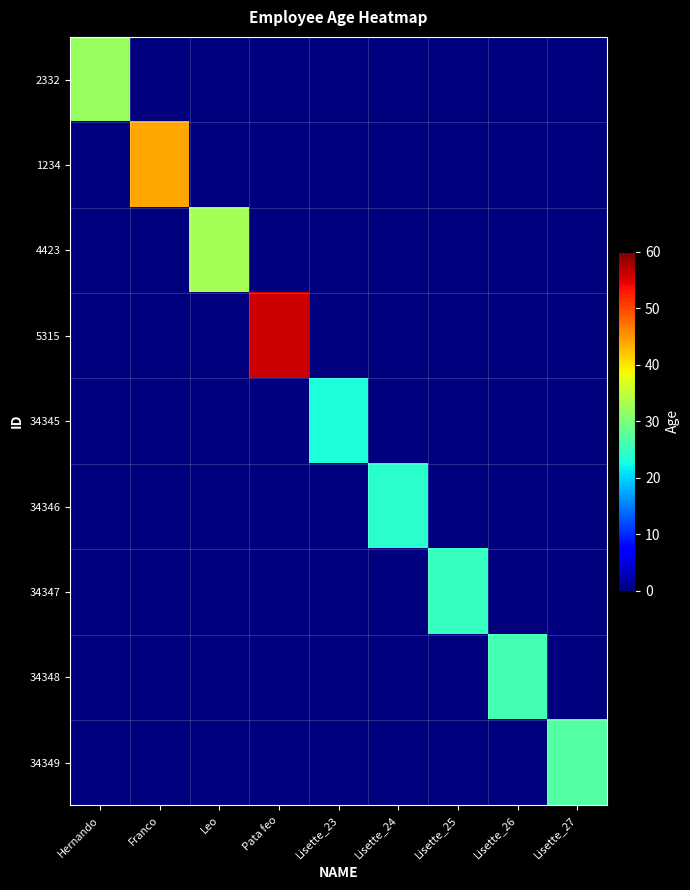

Reading right to left, transcribe all the data shown in this chart.

2332: Lisette_27=0	Lisette_26=0	Lisette_25=0	Lisette_24=0	Lisette_23=0	Pata feo=0	Leo=0	Franco=0	Hernando=32
1234: Lisette_27=0	Lisette_26=0	Lisette_25=0	Lisette_24=0	Lisette_23=0	Pata feo=0	Leo=0	Franco=44	Hernando=0
4423: Lisette_27=0	Lisette_26=0	Lisette_25=0	Lisette_24=0	Lisette_23=0	Pata feo=0	Leo=33	Franco=0	Hernando=0
5315: Lisette_27=0	Lisette_26=0	Lisette_25=0	Lisette_24=0	Lisette_23=0	Pata feo=56	Leo=0	Franco=0	Hernando=0
34345: Lisette_27=0	Lisette_26=0	Lisette_25=0	Lisette_24=0	Lisette_23=23	Pata feo=0	Leo=0	Franco=0	Hernando=0
34346: Lisette_27=0	Lisette_26=0	Lisette_25=0	Lisette_24=24	Lisette_23=0	Pata feo=0	Leo=0	Franco=0	Hernando=0
34347: Lisette_27=0	Lisette_26=0	Lisette_25=25	Lisette_24=0	Lisette_23=0	Pata feo=0	Leo=0	Franco=0	Hernando=0
34348: Lisette_27=0	Lisette_26=26	Lisette_25=0	Lisette_24=0	Lisette_23=0	Pata feo=0	Leo=0	Franco=0	Hernando=0
34349: Lisette_27=27	Lisette_26=0	Lisette_25=0	Lisette_24=0	Lisette_23=0	Pata feo=0	Leo=0	Franco=0	Hernando=0